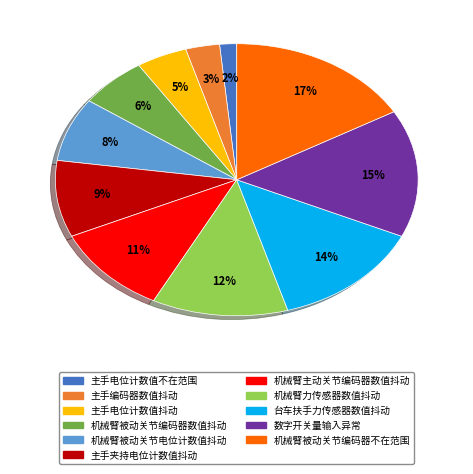

Does 机械臂力传感器数值抖动 represent more than half of the total?

No